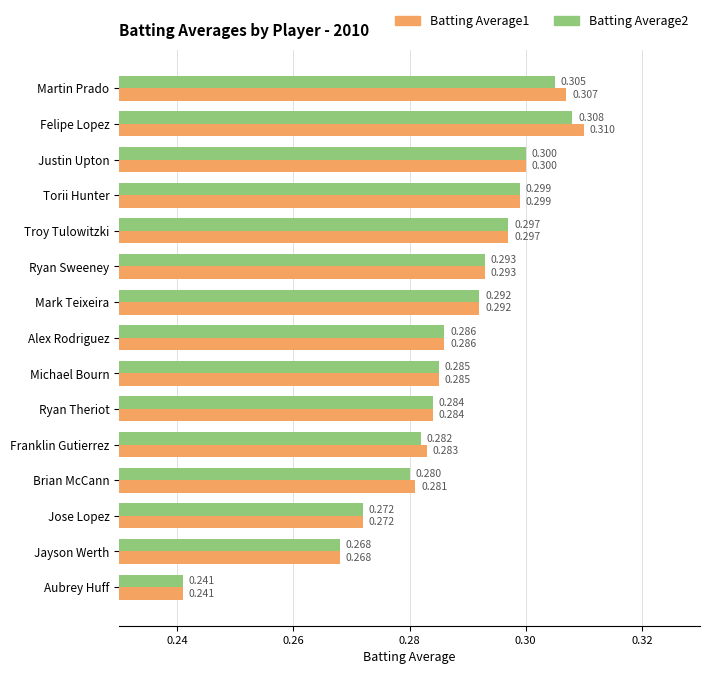

At which category is the sum across all series the highest?

Felipe Lopez